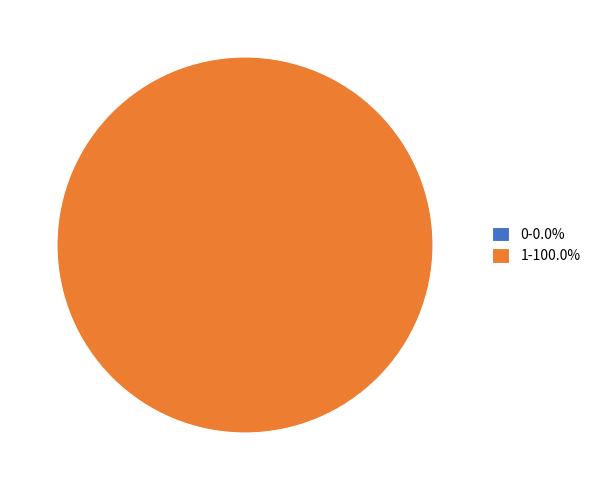

How many slices are in this pie chart?

2